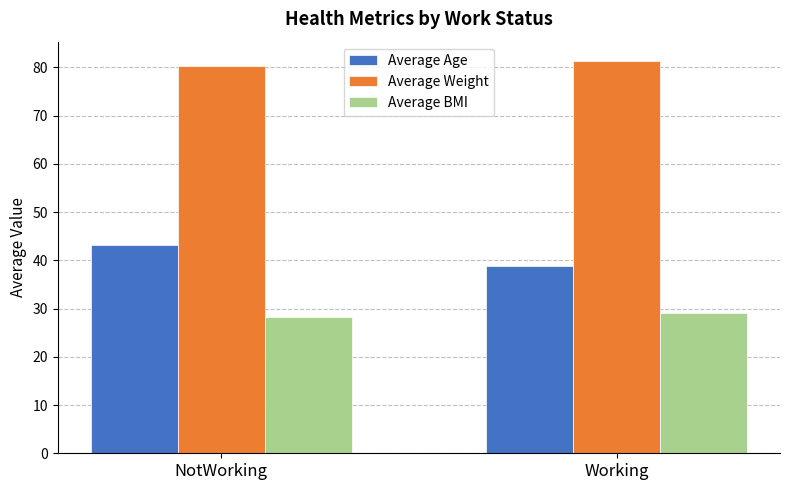

How many bars are there in total?

6